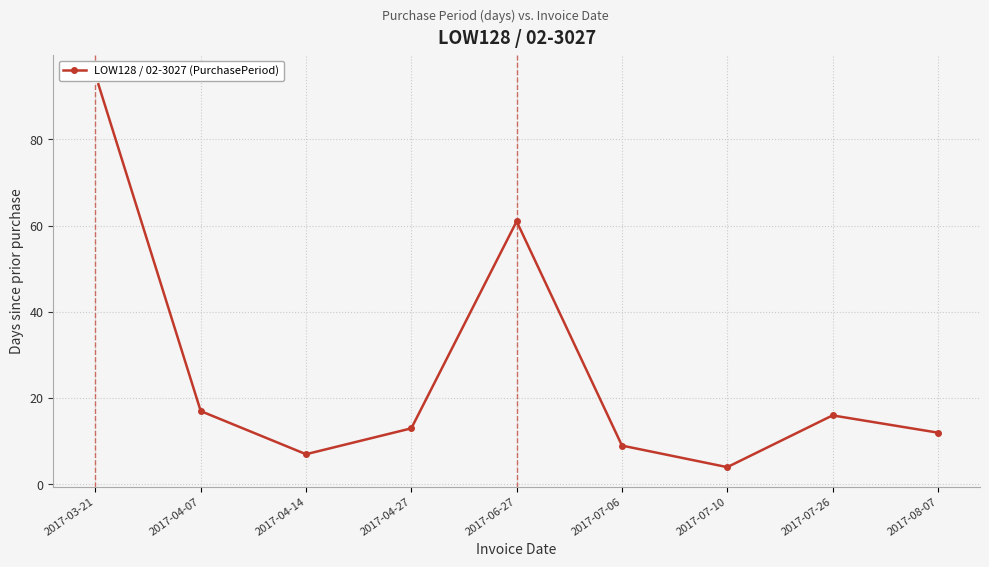

List the labels in order of value, largest first.

2017-03-21, 2017-06-27, 2017-04-07, 2017-07-26, 2017-04-27, 2017-08-07, 2017-07-06, 2017-04-14, 2017-07-10